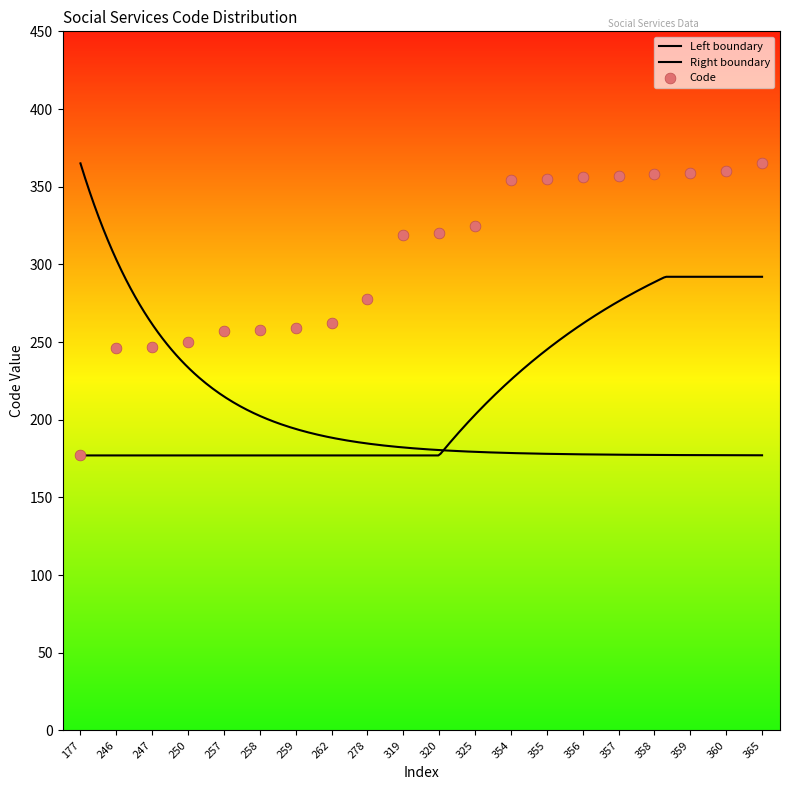

What is the change in value from 278 to 354?

+76